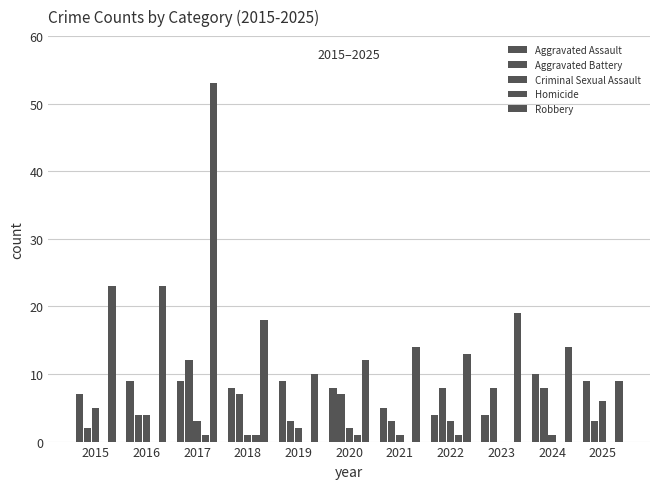

True or false: Criminal Sexual Assault has a value of 2 at 2021.

False